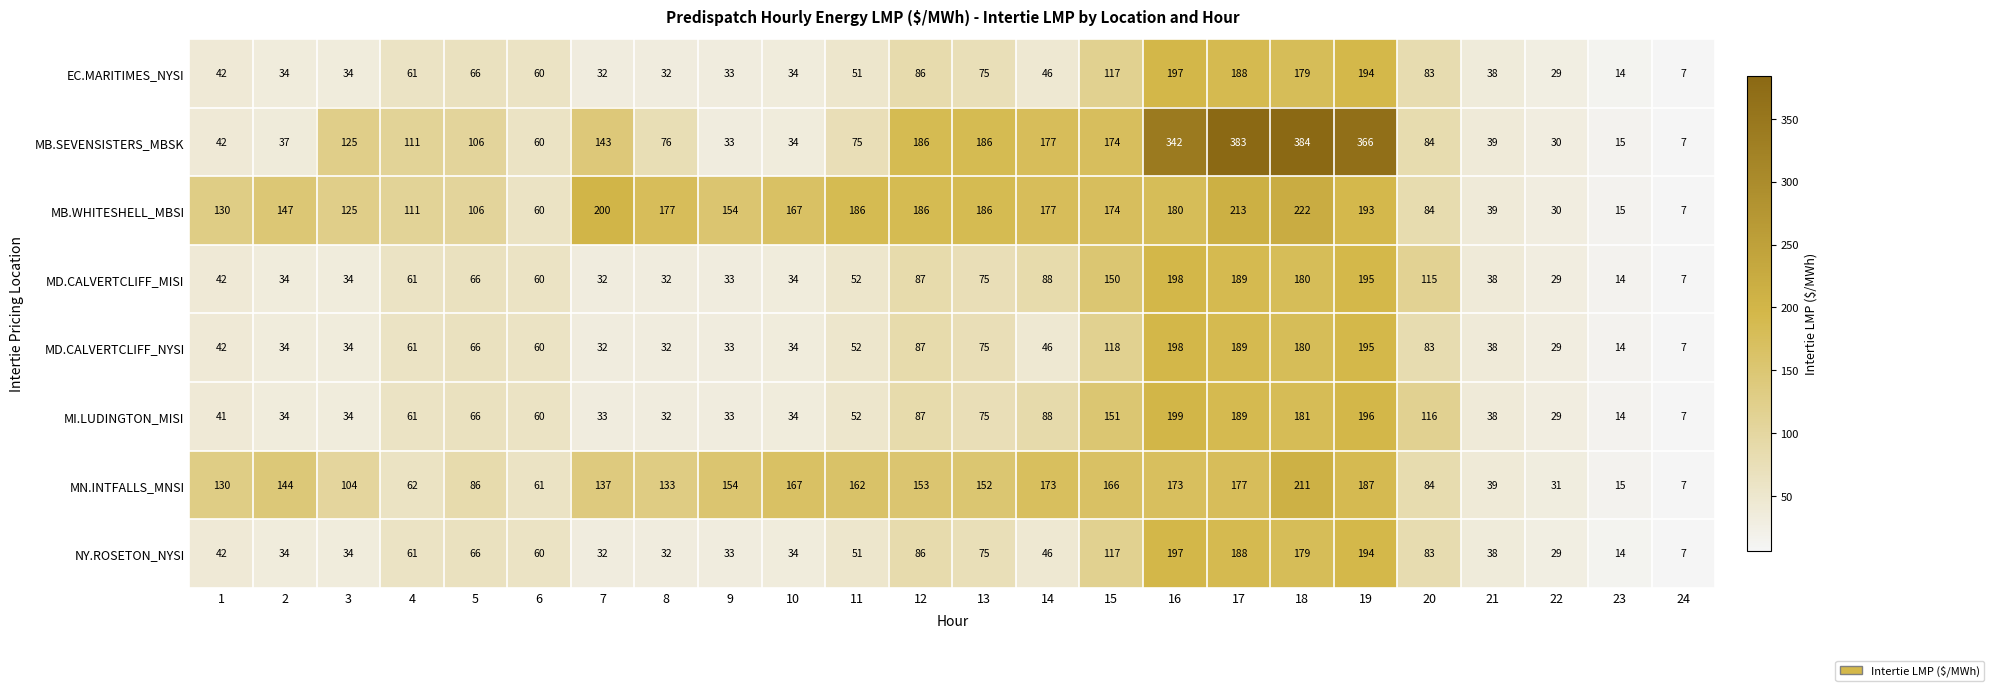

What is the spread (max minus min) of values at 6?

1